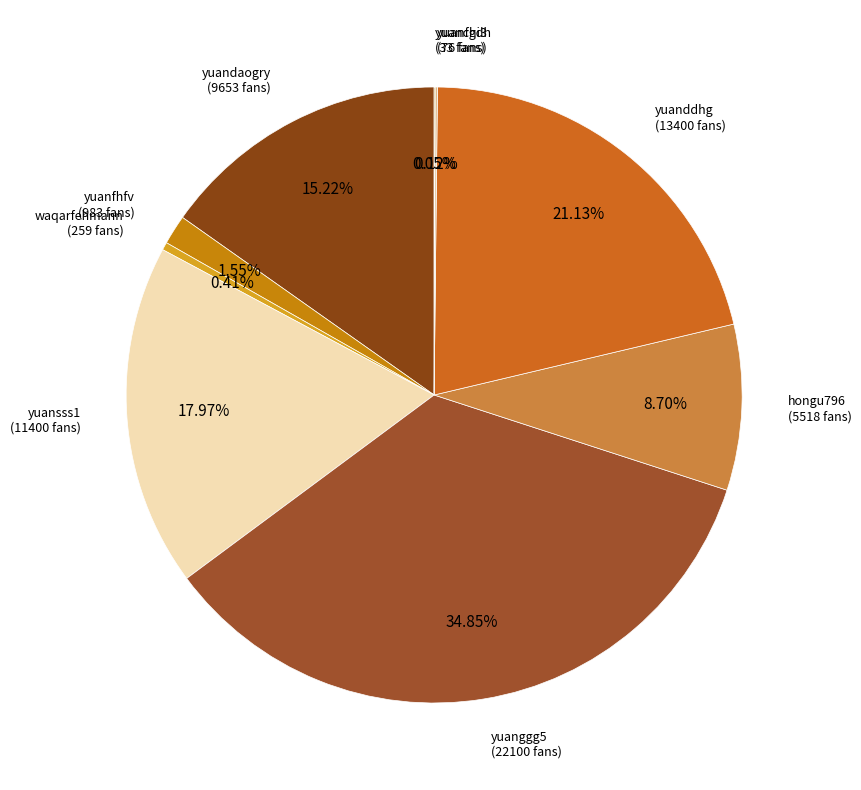

What is the ratio of the value at yuanddhg to the value at waqarfehmann?

51.7